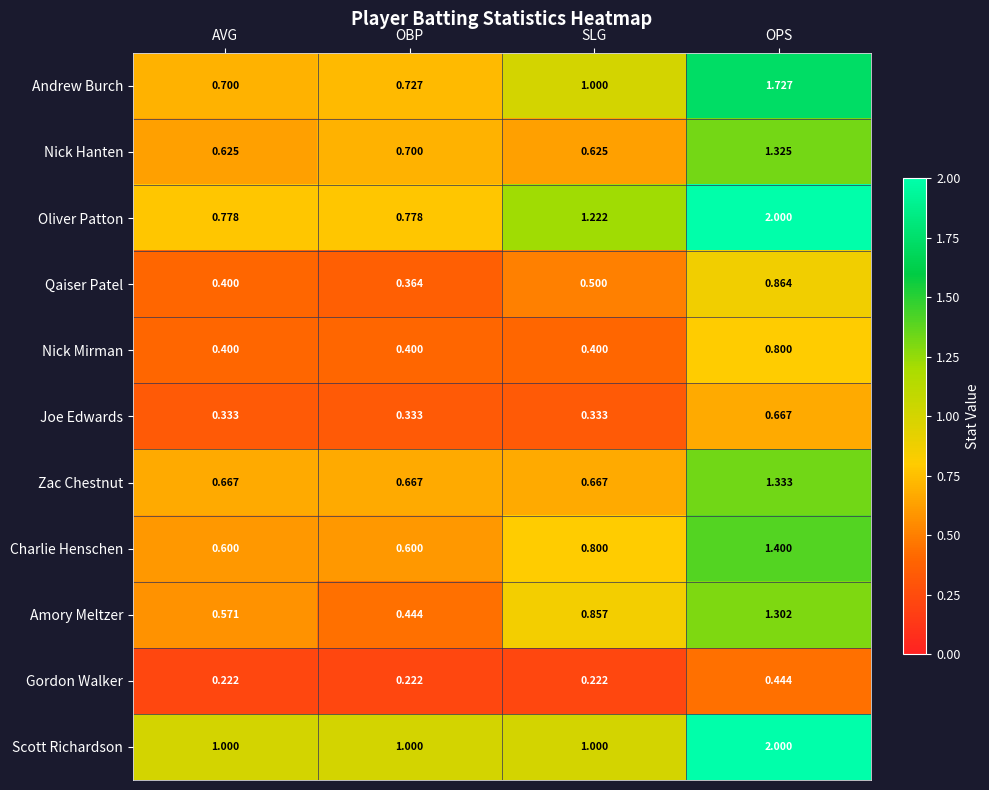

What is the difference between the highest and lowest values at SLG?

1.0